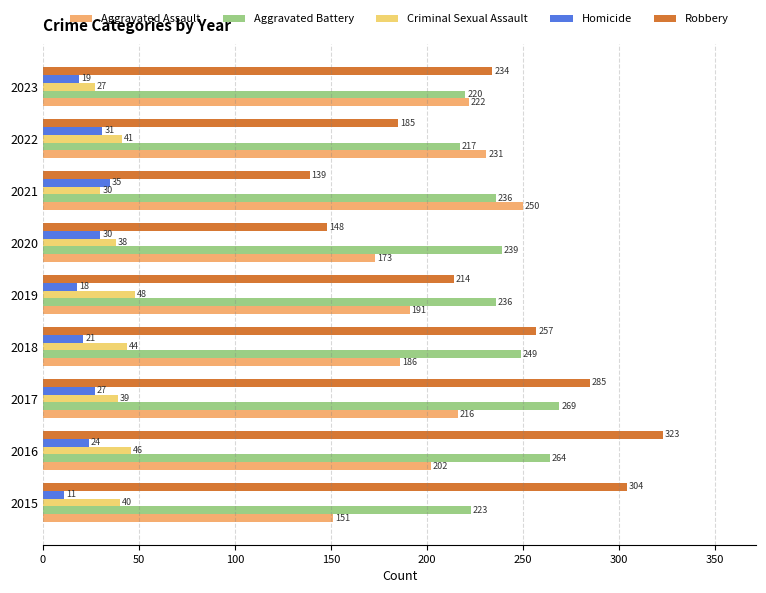

What is the sum of the Homicide values at 2021 and 2023?

54